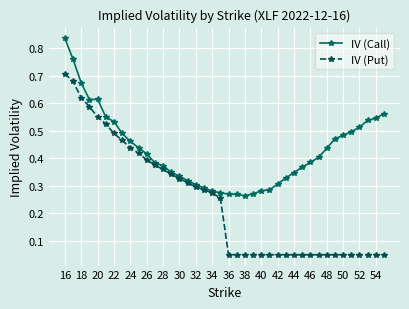

Which series has the widest spread of values?

IV (Put)